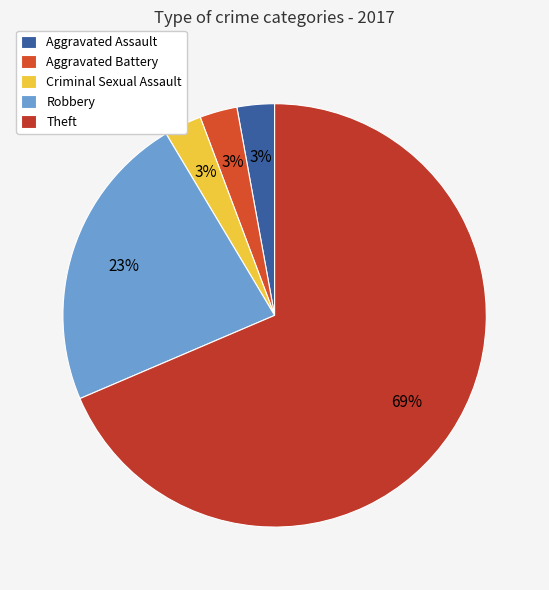

How many slices are in this pie chart?

5